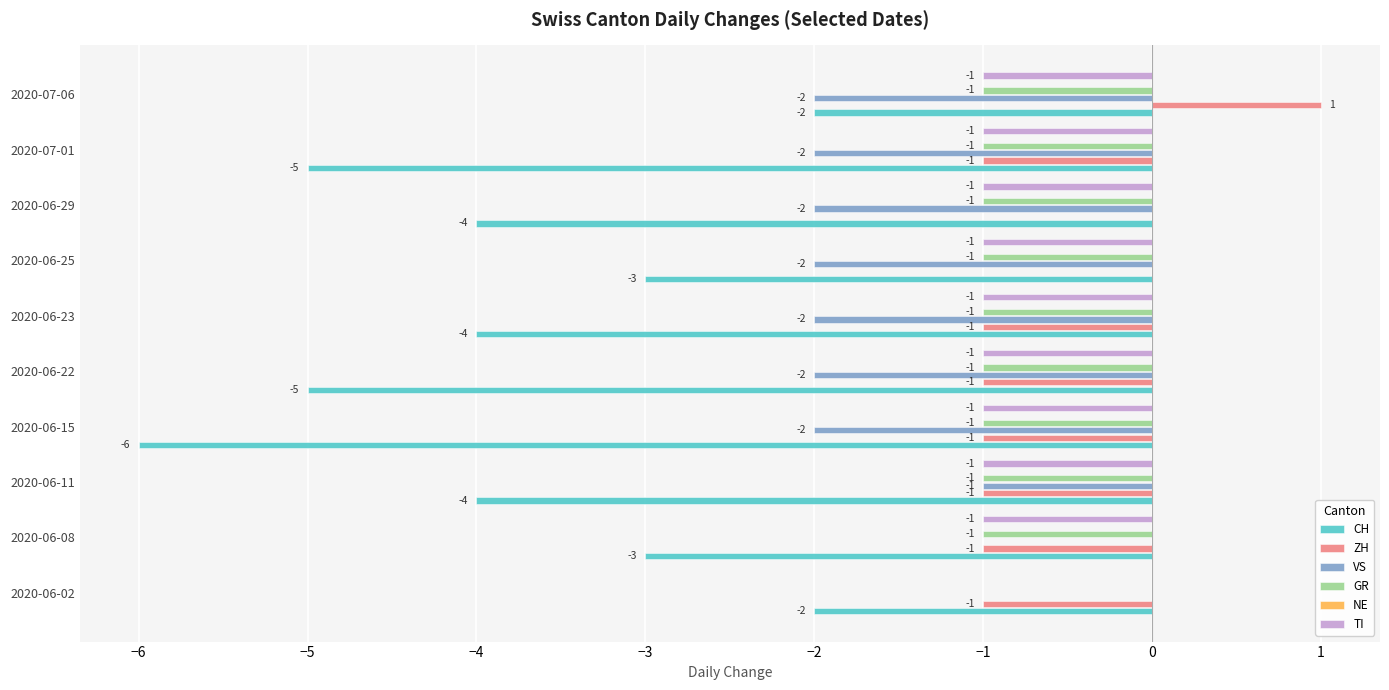

Reading left to right, extract all data points from this chart.

CH: -2.0	-3.0	-4.0	-6.0	-5.0	-4.0	-3.0	-4.0	-5.0	-2.0
ZH: -1.0	-1.0	-1.0	-1.0	-1.0	-1.0	0.0	0.0	-1.0	1.0
VS: 0.0	0.0	-1.0	-2.0	-2.0	-2.0	-2.0	-2.0	-2.0	-2.0
GR: 0.0	-1.0	-1.0	-1.0	-1.0	-1.0	-1.0	-1.0	-1.0	-1.0
NE: 0.1	0.1	0.1	0.1	0.1	0.1	0.1	0.1	0.1	0.1
TI: 0.0	-1.0	-1.0	-1.0	-1.0	-1.0	-1.0	-1.0	-1.0	-1.0